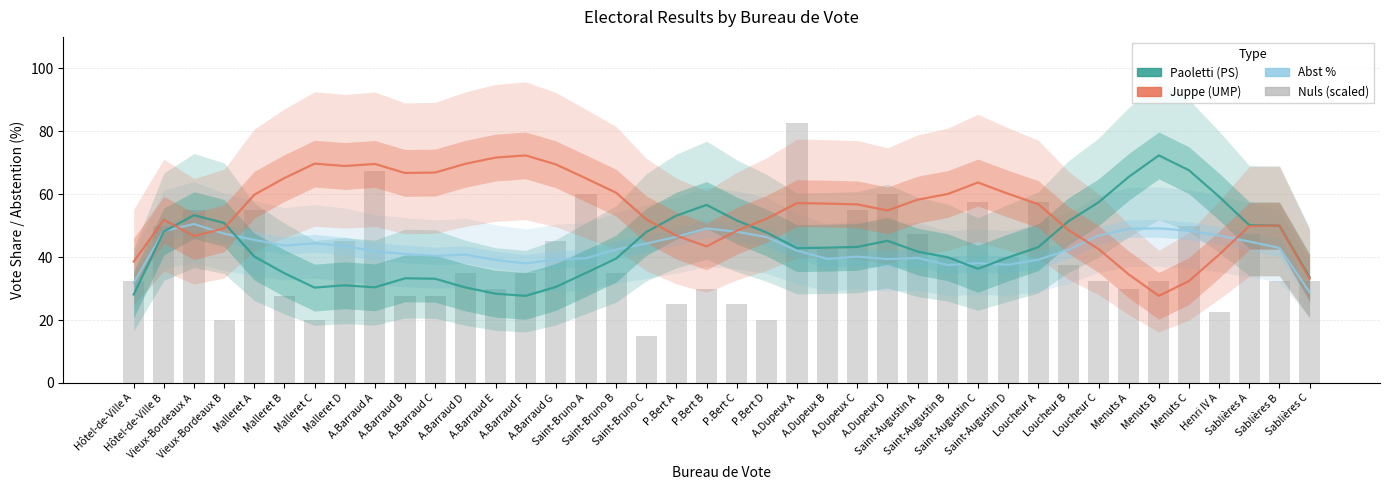

Is it true that Nuls equals 55.0 at Vieux-Bordeaux A?

True